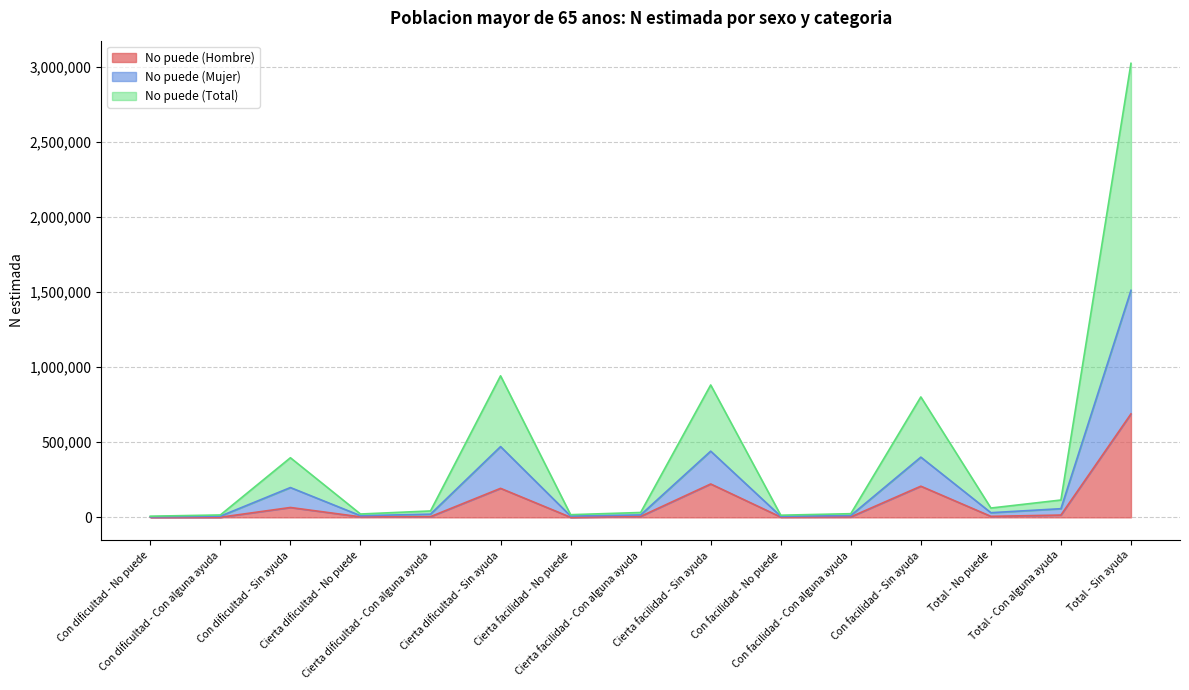

Does the chart have visible grid lines?

Yes